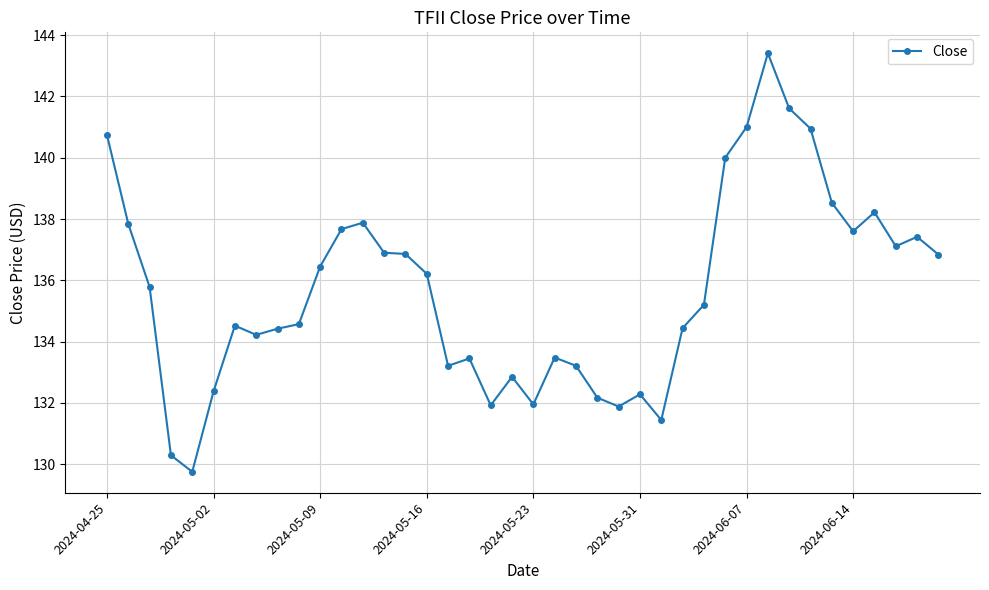

What is the minimum value shown in the chart?

129.8